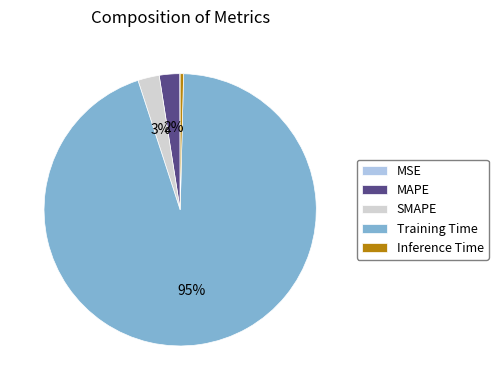

To the nearest percent, what percentage of the pie is Training Time?

95%